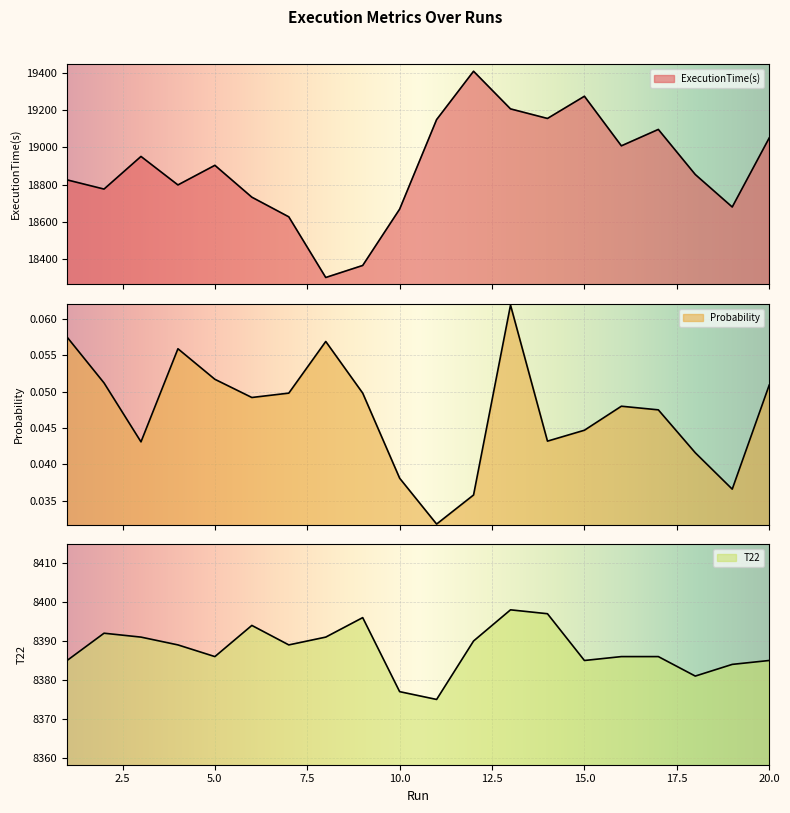

Does the chart display data point markers on the line(s)?

No